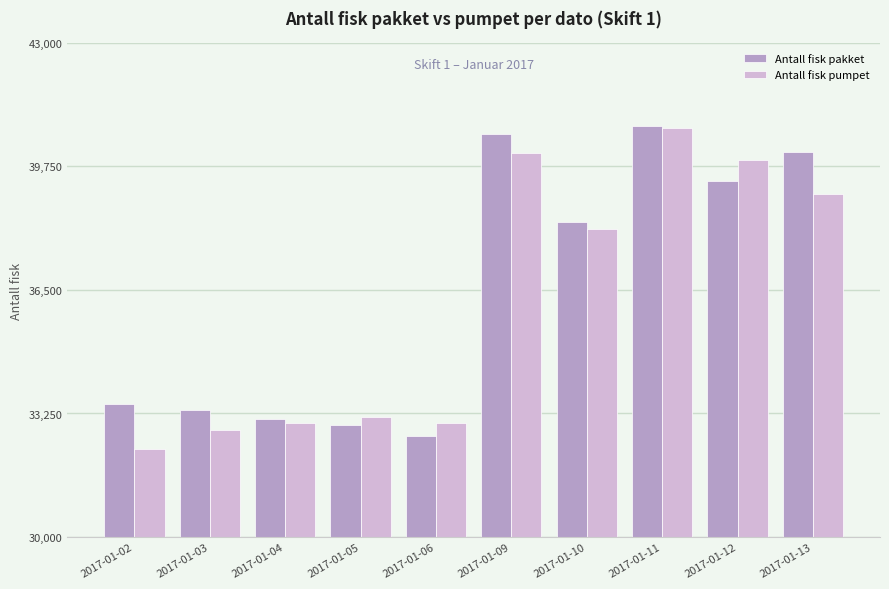

What is the value of the Antall fisk pumpet bar at the 2nd from the left?

32804